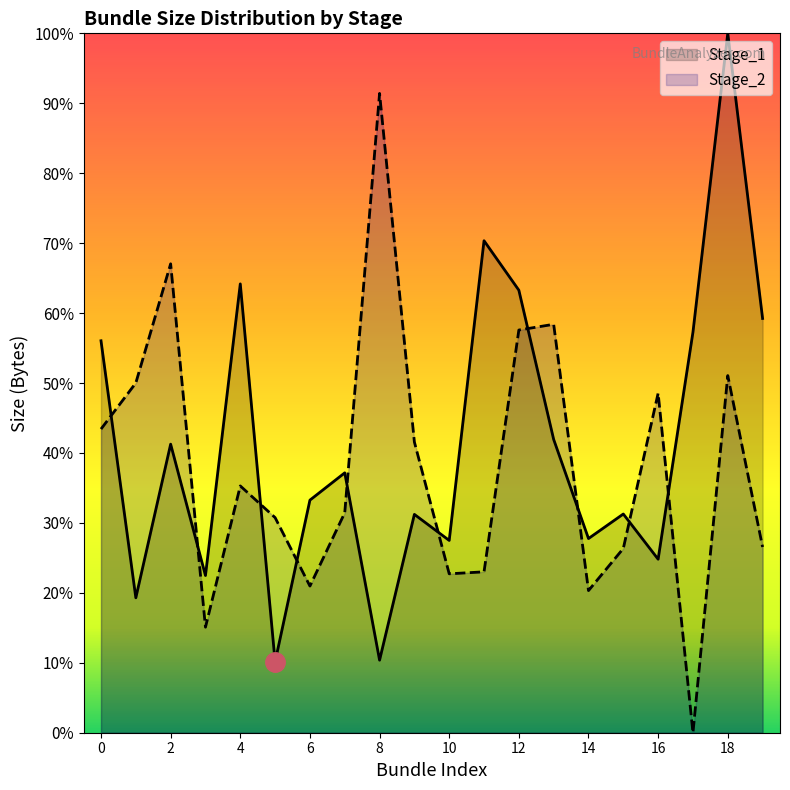

Rank the categories by Stage_2 value from lowest to highest.

17, 3, 14, 6, 10, 11, 15, 19, 5, 7, 4, 9, 0, 16, 1, 18, 12, 13, 2, 8